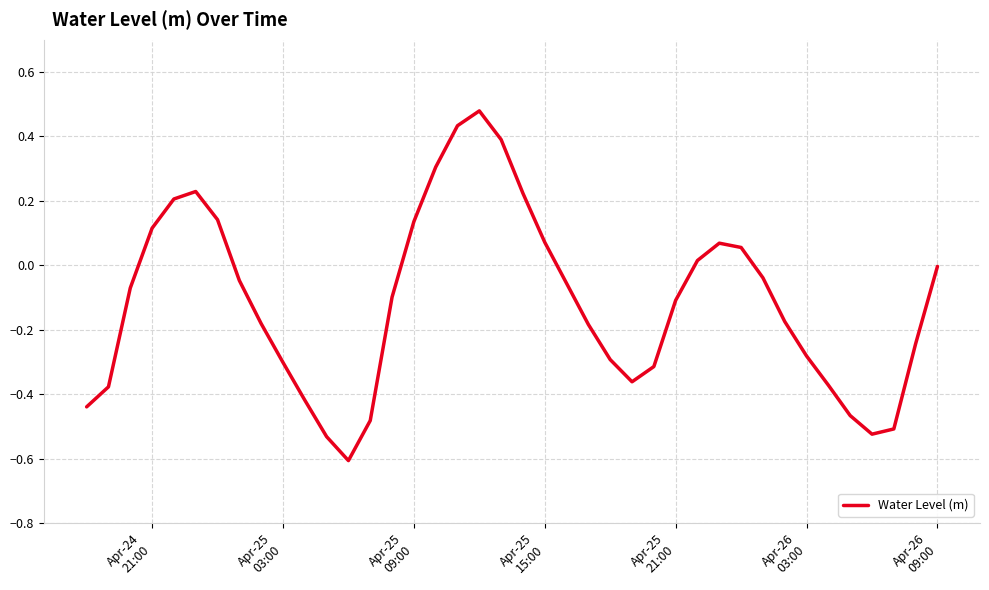

What is the difference between the maximum and minimum values?

1.1